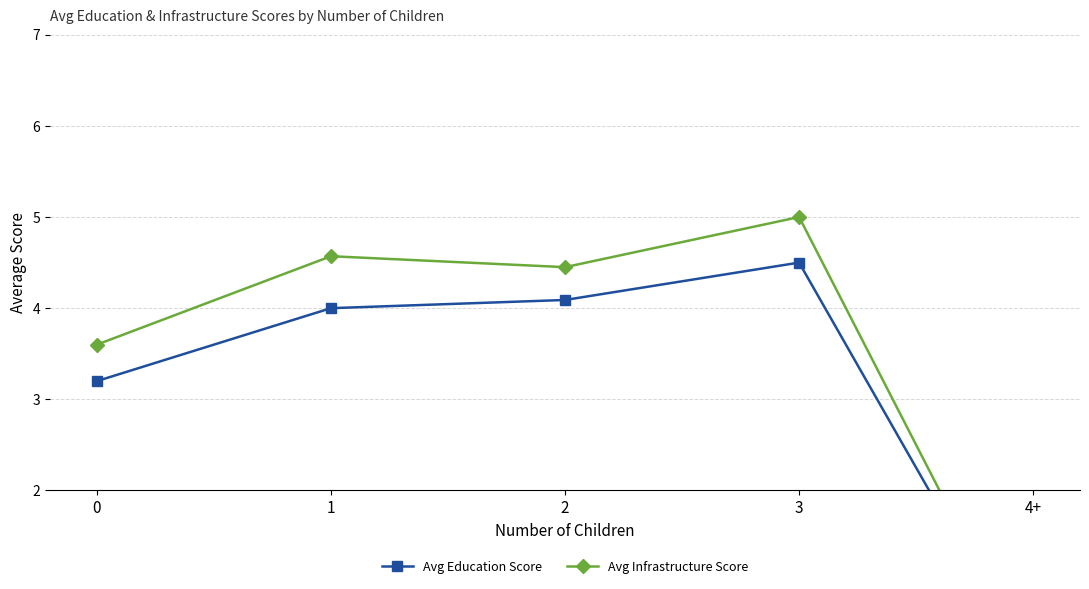

Is this an area chart (filled region under the line)?

No